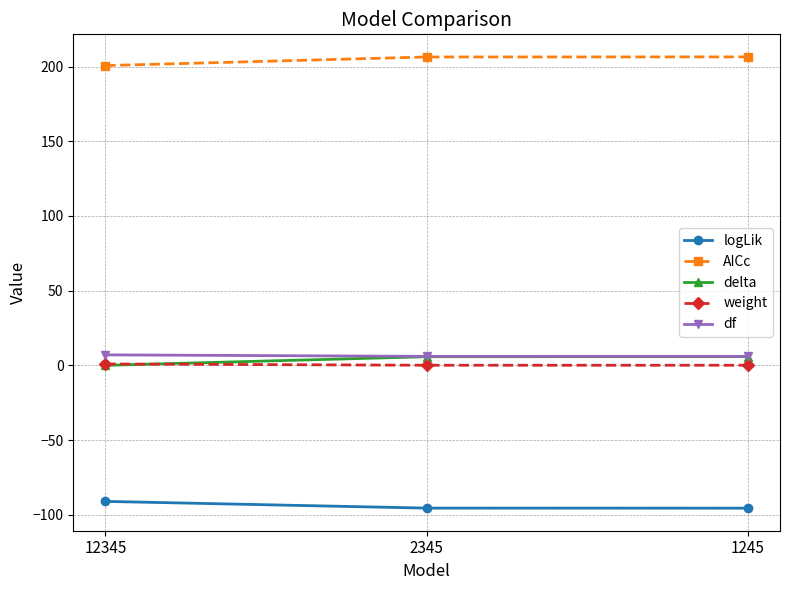

What is the value of the AICc point at the 2nd from the left?

206.4